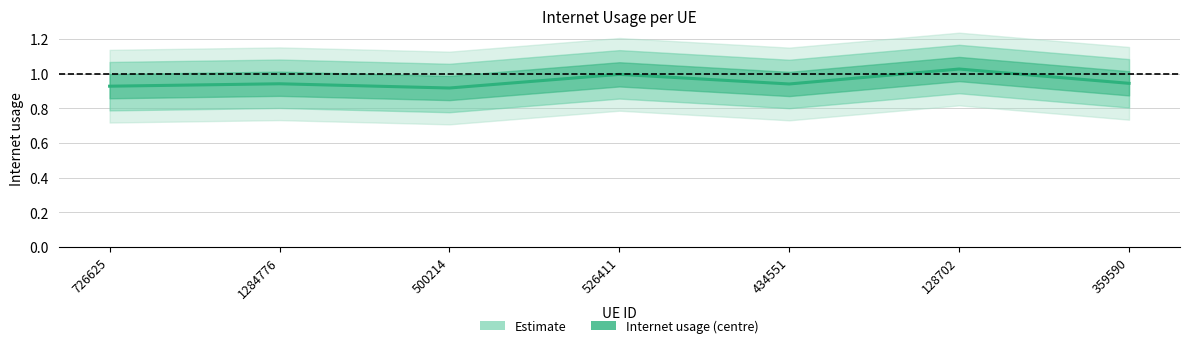

List the labels in order of value, smallest first.

500214, 726625, 434551, 1284776, 359590, 526411, 128702